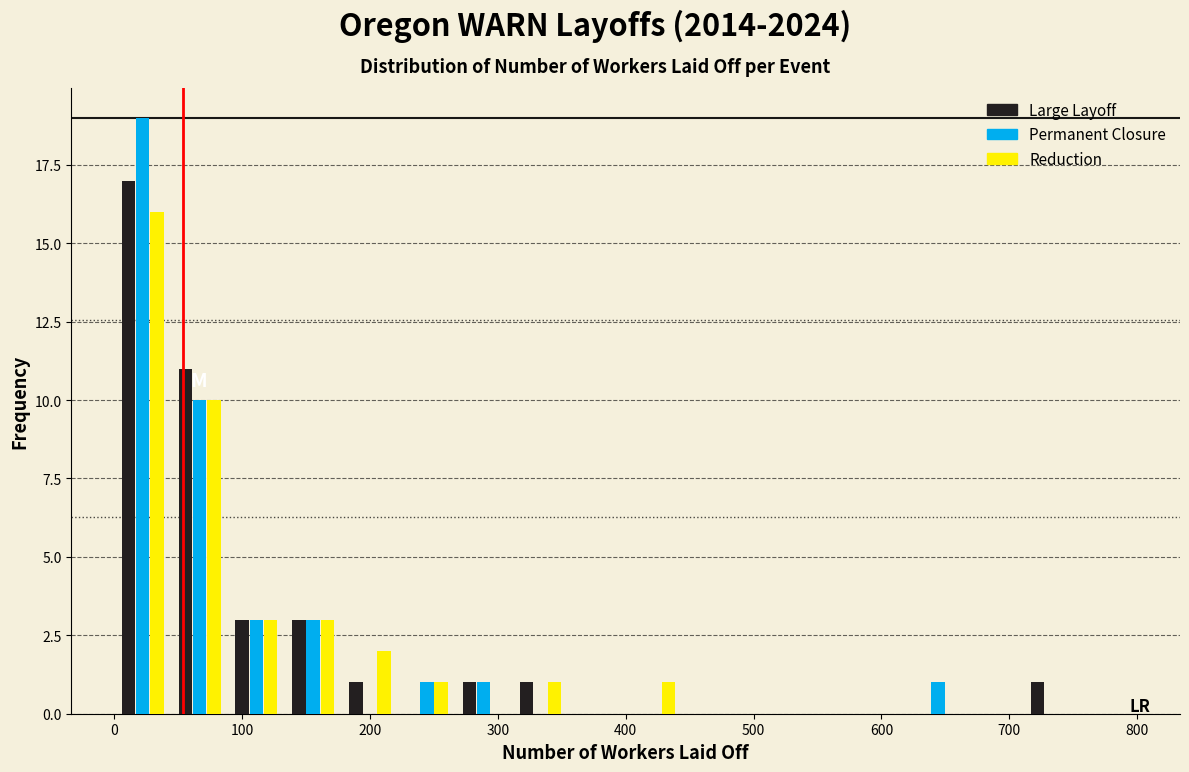

Reading left to right, transcribe this chart: for each range on the x-axis, give the height of each series' bar. Neither the bar edges nor the heights are printed on the chart, so give them approximately, as read against the axes.

0 to 40: Large Layoff=17	Permanent Closure=19	Reduction=16
40 to 90: Large Layoff=11	Permanent Closure=10	Reduction=10
90 to 130: Large Layoff=3	Permanent Closure=3	Reduction=3
130 to 180: Large Layoff=3	Permanent Closure=3	Reduction=3
180 to 220: Large Layoff=1	Permanent Closure=0	Reduction=2
220 to 270: Large Layoff=0	Permanent Closure=1	Reduction=1
270 to 310: Large Layoff=1	Permanent Closure=1	Reduction=0
310 to 360: Large Layoff=1	Permanent Closure=0	Reduction=1
360 to 400: Large Layoff=0	Permanent Closure=0	Reduction=0
400 to 440: Large Layoff=0	Permanent Closure=0	Reduction=1
440 to 490: Large Layoff=0	Permanent Closure=0	Reduction=0
490 to 530: Large Layoff=0	Permanent Closure=0	Reduction=0
530 to 580: Large Layoff=0	Permanent Closure=0	Reduction=0
580 to 620: Large Layoff=0	Permanent Closure=0	Reduction=0
620 to 670: Large Layoff=0	Permanent Closure=1	Reduction=0
670 to 710: Large Layoff=0	Permanent Closure=0	Reduction=0
710 to 760: Large Layoff=1	Permanent Closure=0	Reduction=0
760 to 800: Large Layoff=0	Permanent Closure=0	Reduction=0